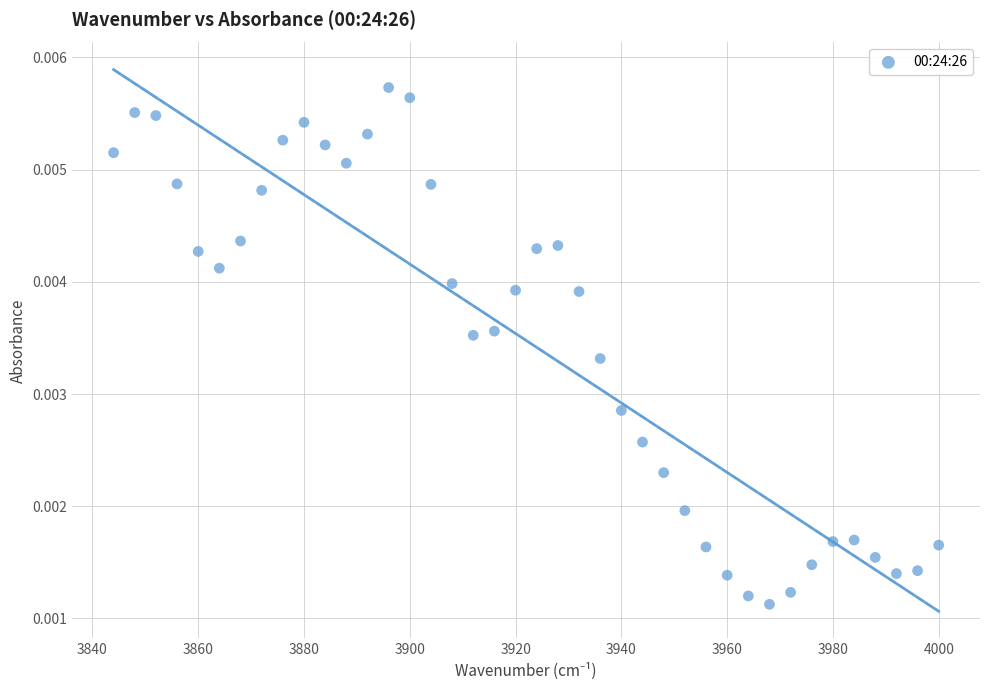

What is the range of X values (max minus min)?

156.0